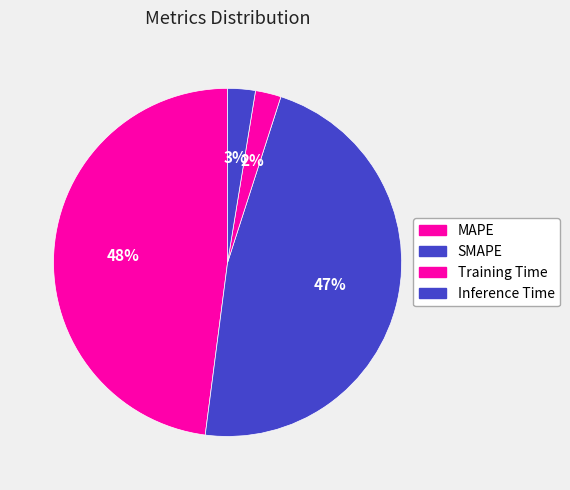

What is the largest slice in the pie chart?

MAPE